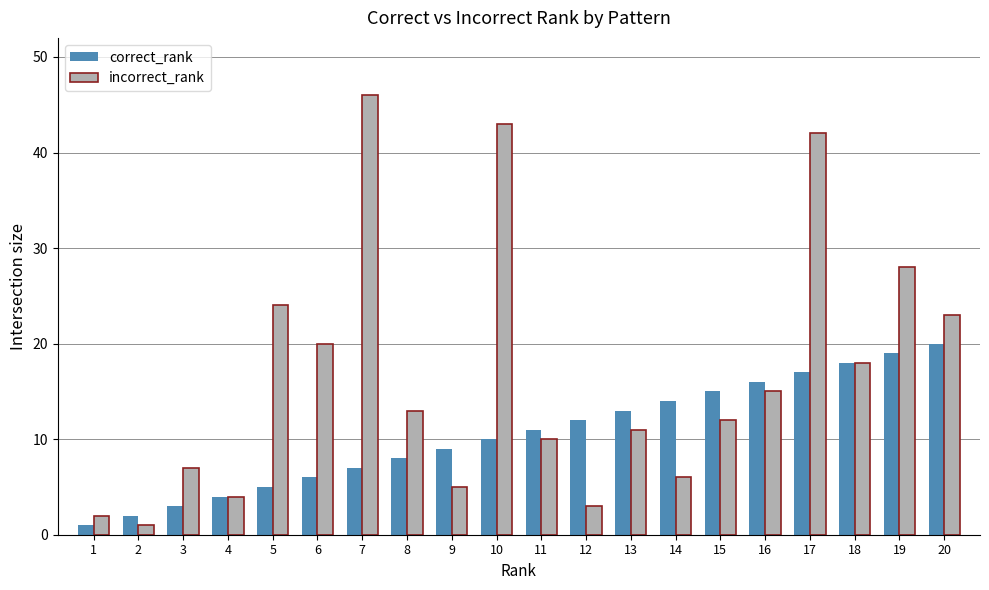

What are all the series names shown in the legend?

correct_rank, incorrect_rank